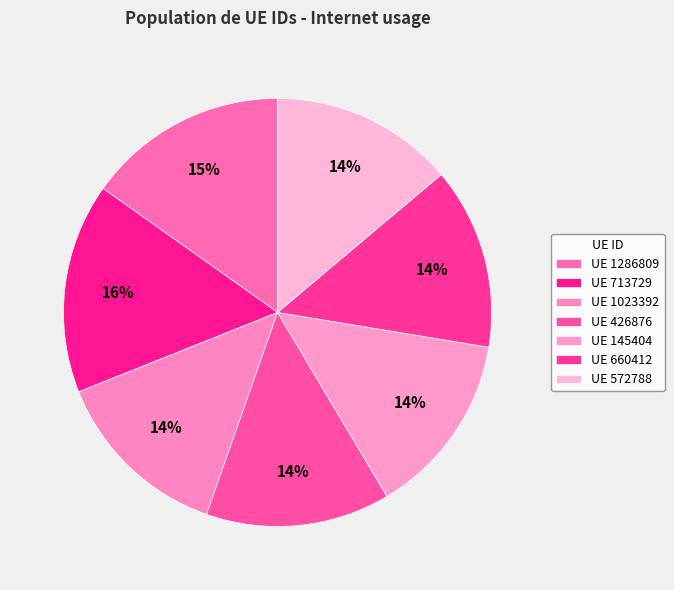

To the nearest percent, what is the average slice percentage?

14%